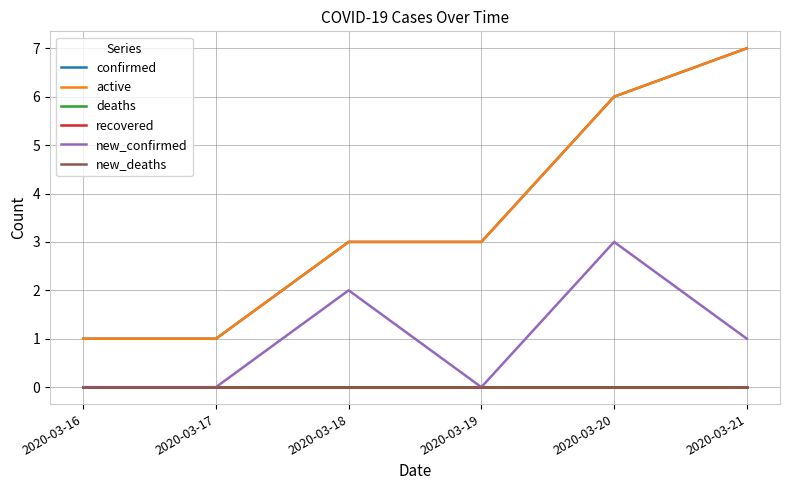

Between 2020-03-19 and 2020-03-21, which series saw the biggest shift?

confirmed